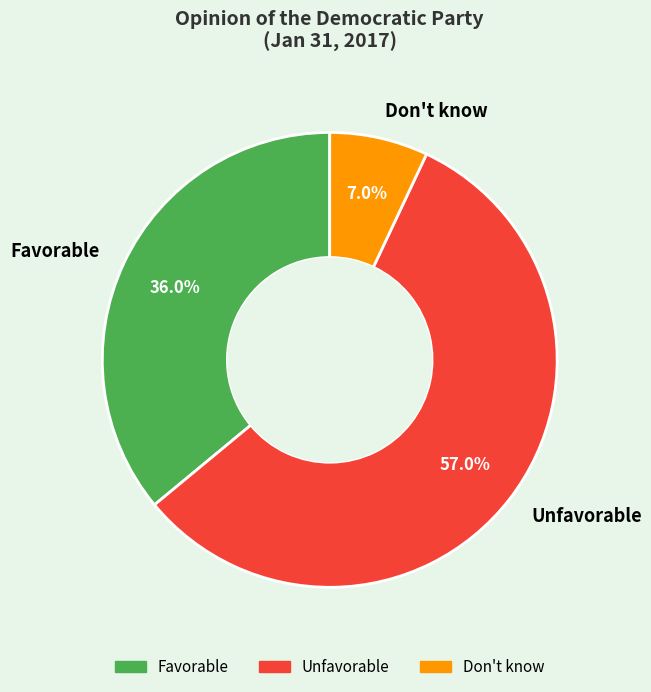

Is there any slice that represents more than half of the pie?

Yes